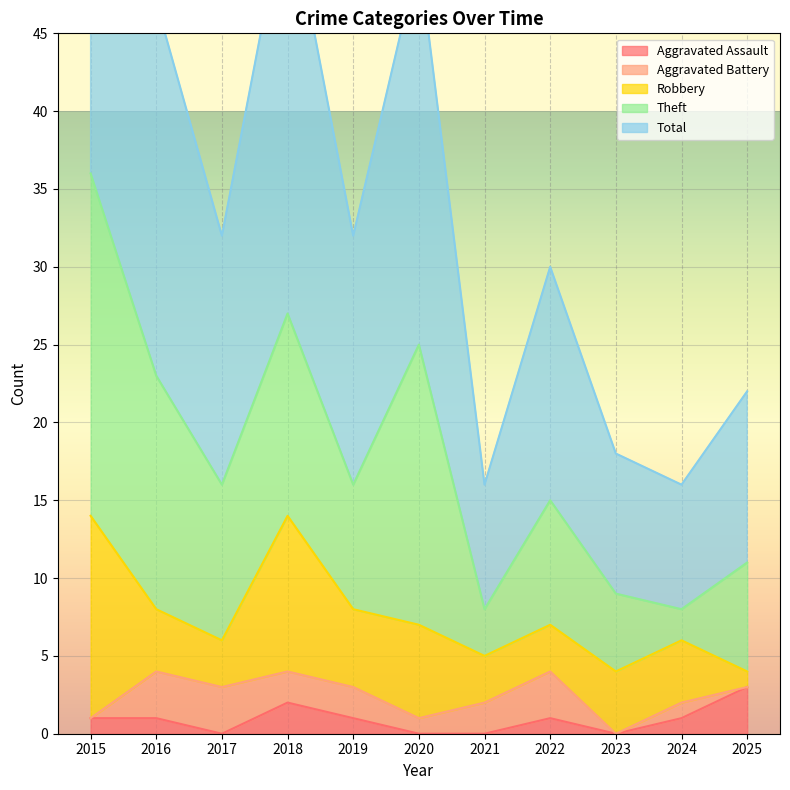

Which category has the highest value across all series?

2015